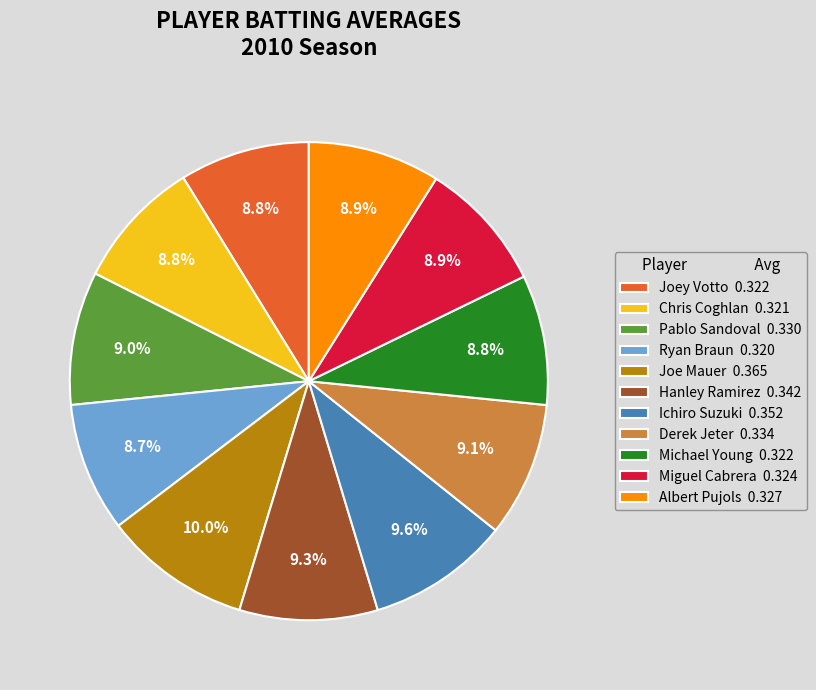

Which has a higher value, Hanley Ramirez 0.342 or Joe Mauer 0.365?

Joe Mauer 0.365